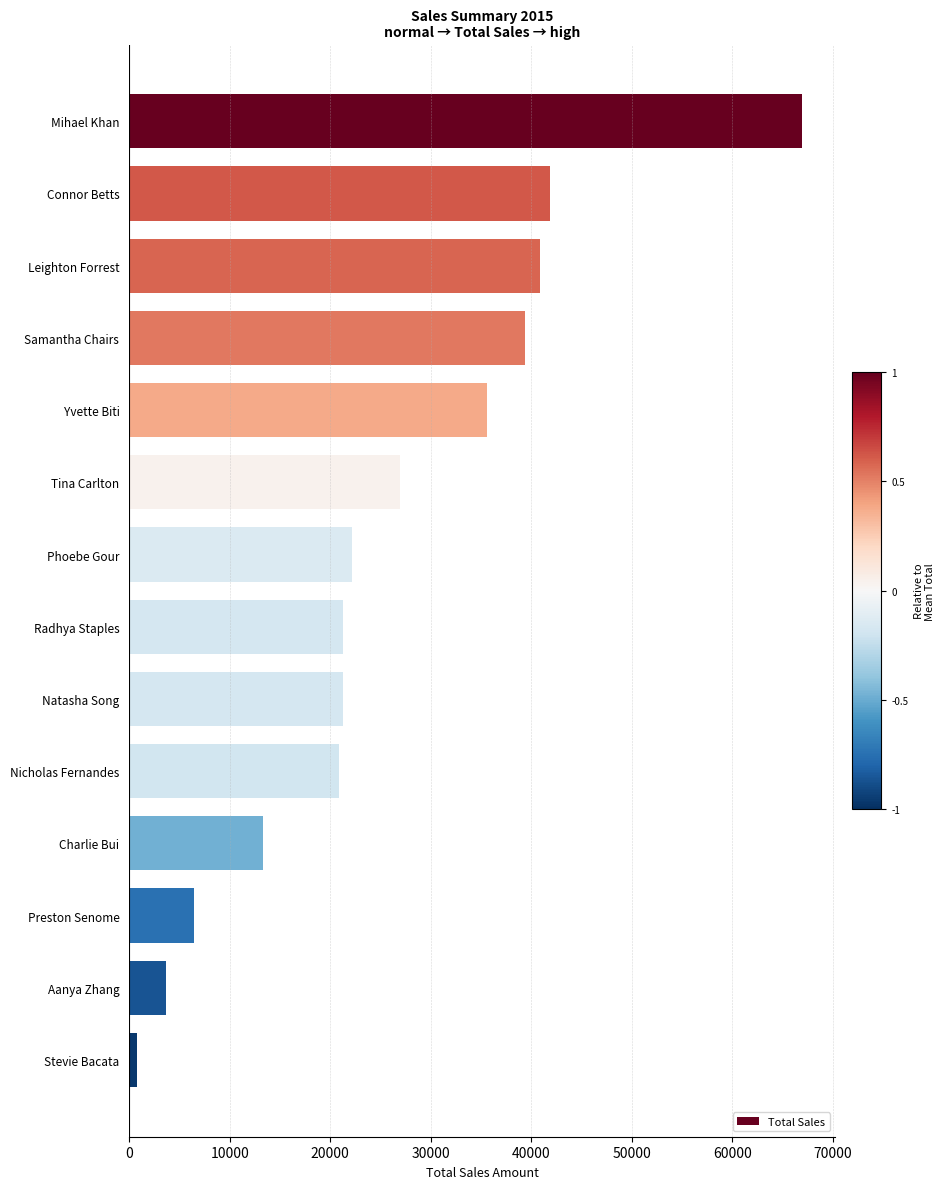

What is the value of the 8th bar from the top?

21303.3